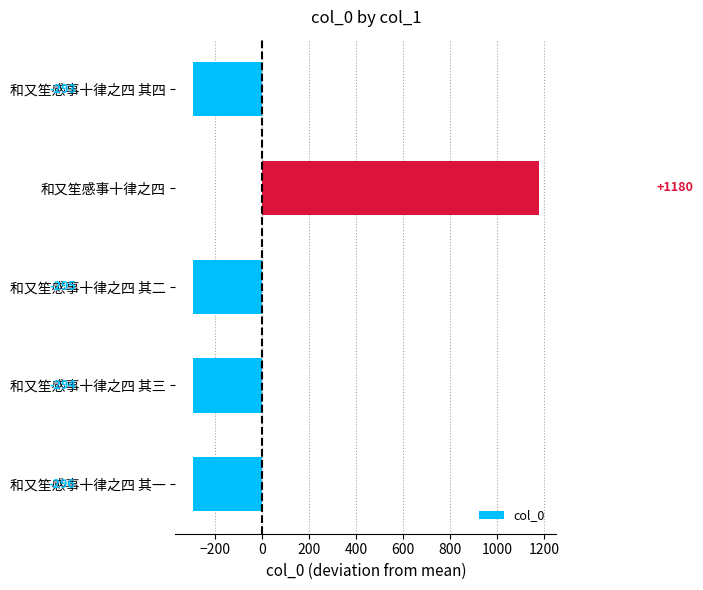

Is it true that the value at 和又笙感事十律之四 其三 is -294.4?

True